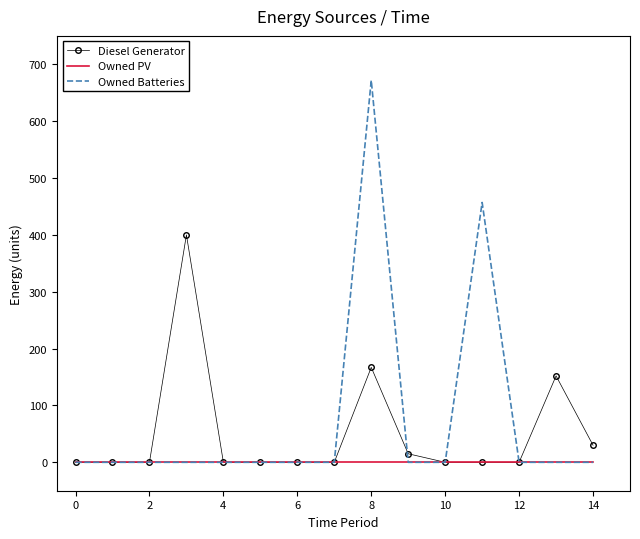

What is the greatest value displayed?

672